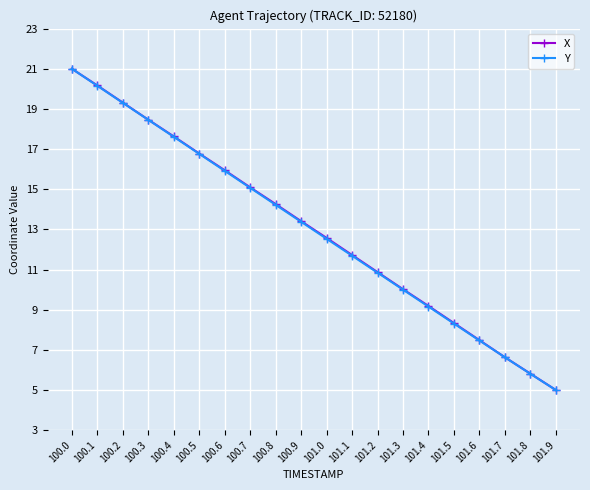

What position from the right is 100.1?

19